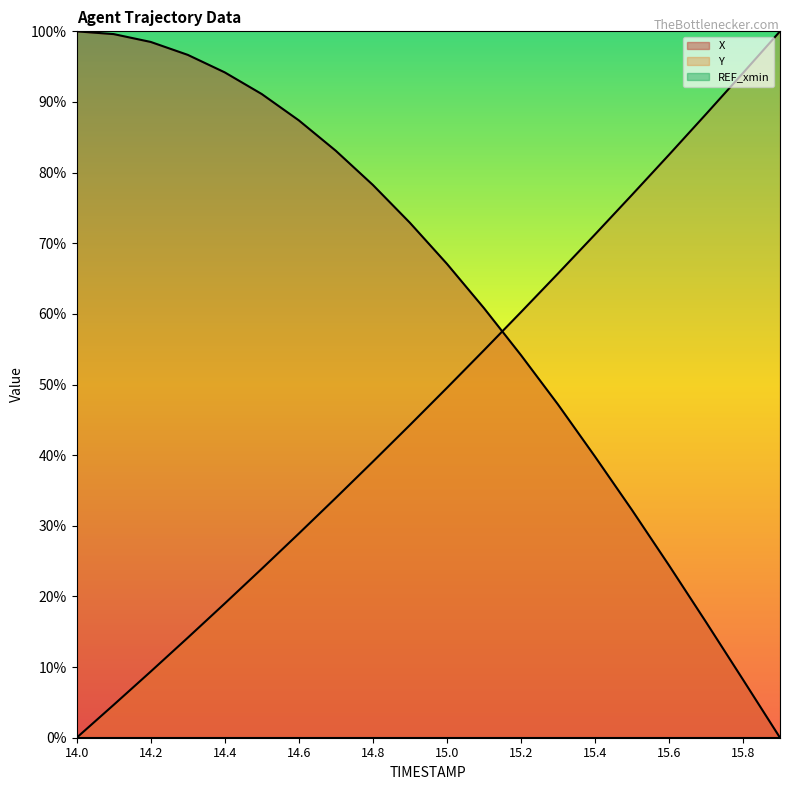

How many lines are shown in the chart?

2